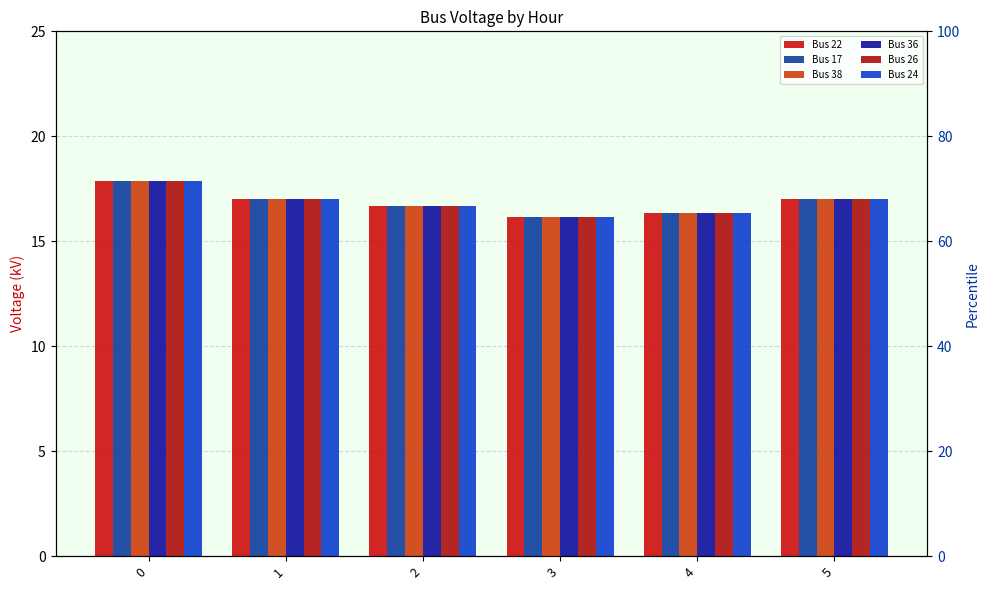

What is the average value of the Bus 24 series?

16.8